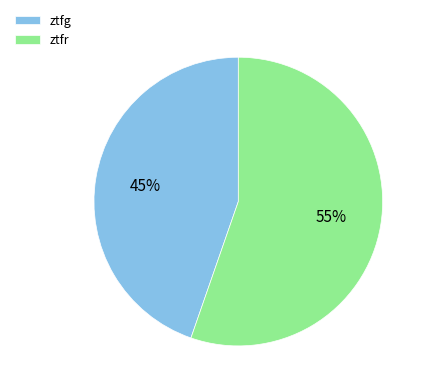

Rank the categories by value from lowest to highest.

ztfg, ztfr